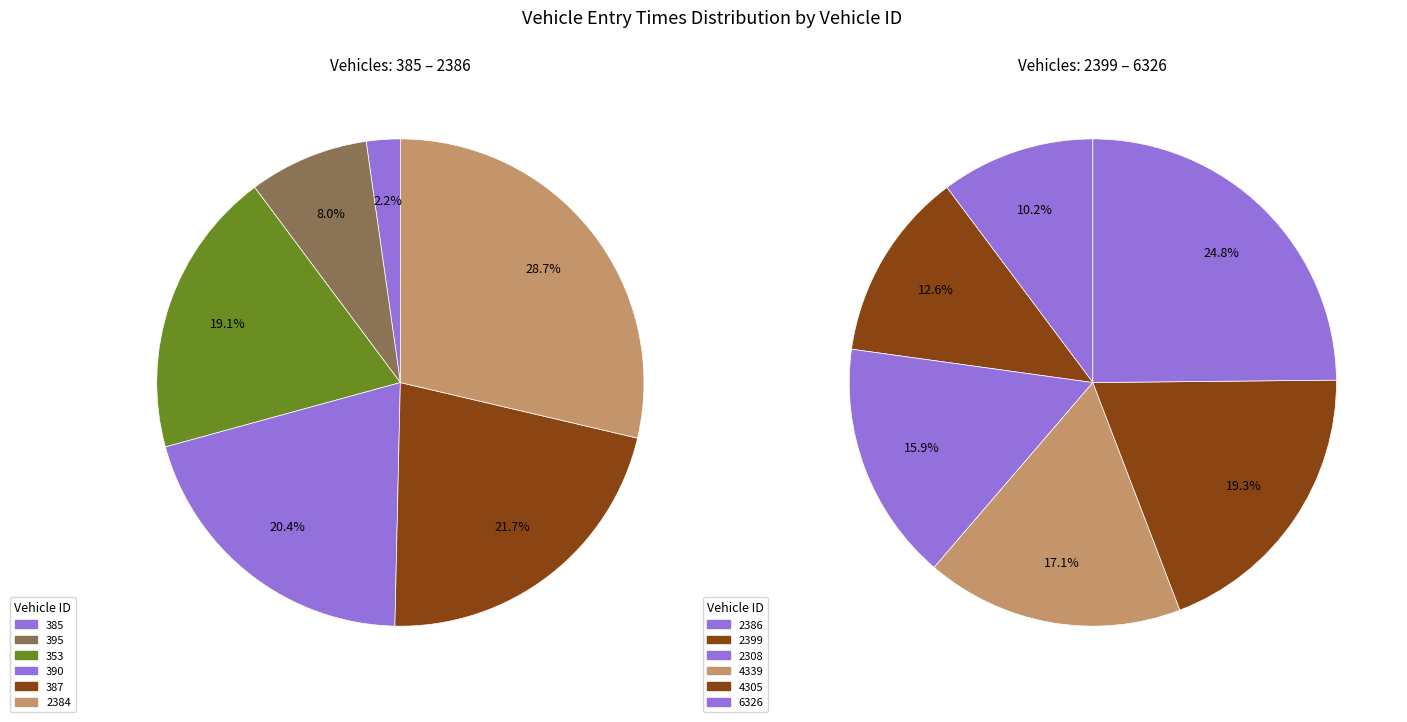

Which category has the smallest portion of the pie?

385